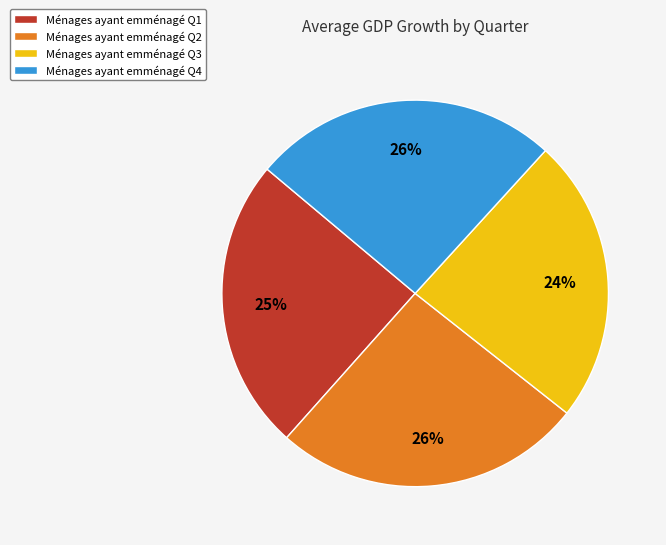

Is it true that Ménages ayant emménagé Q4 is 15% of the pie?

False